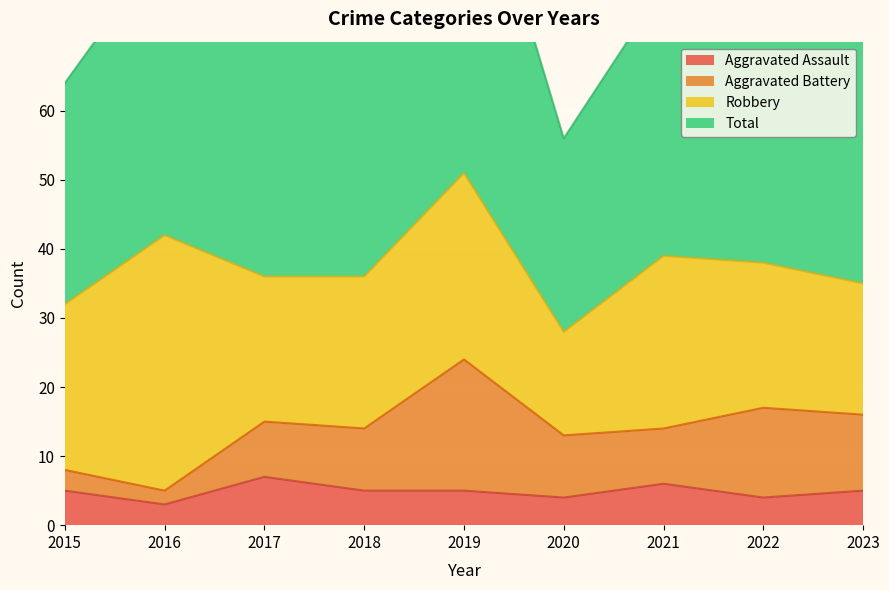

True or false: Aggravated Assault has a value of 5 at 2023.

True